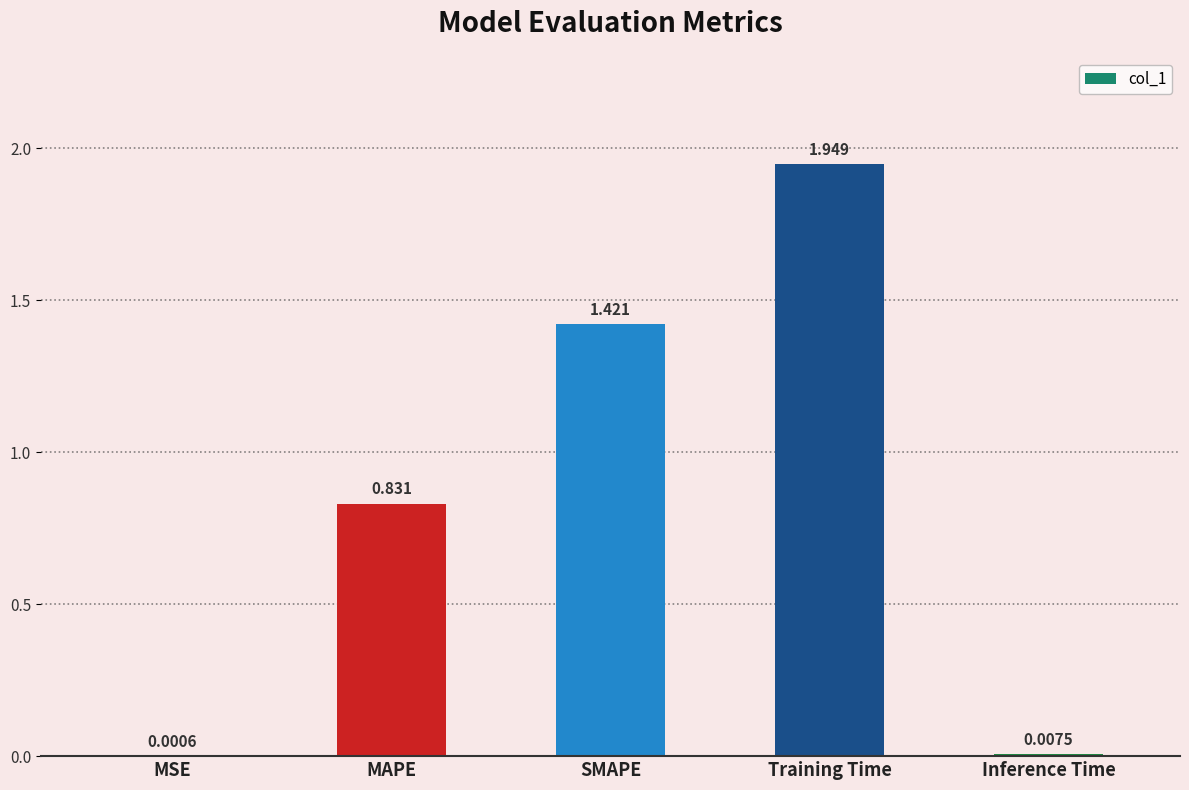

Which label corresponds to the largest value in the chart?

Training Time